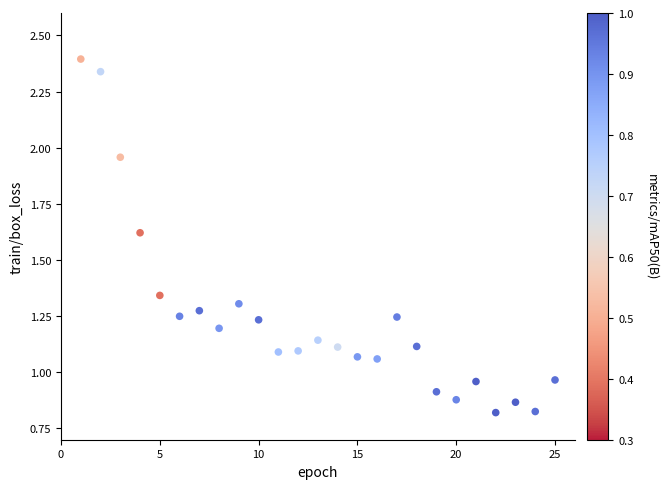

What is the range of X values (max minus min)?

24.0